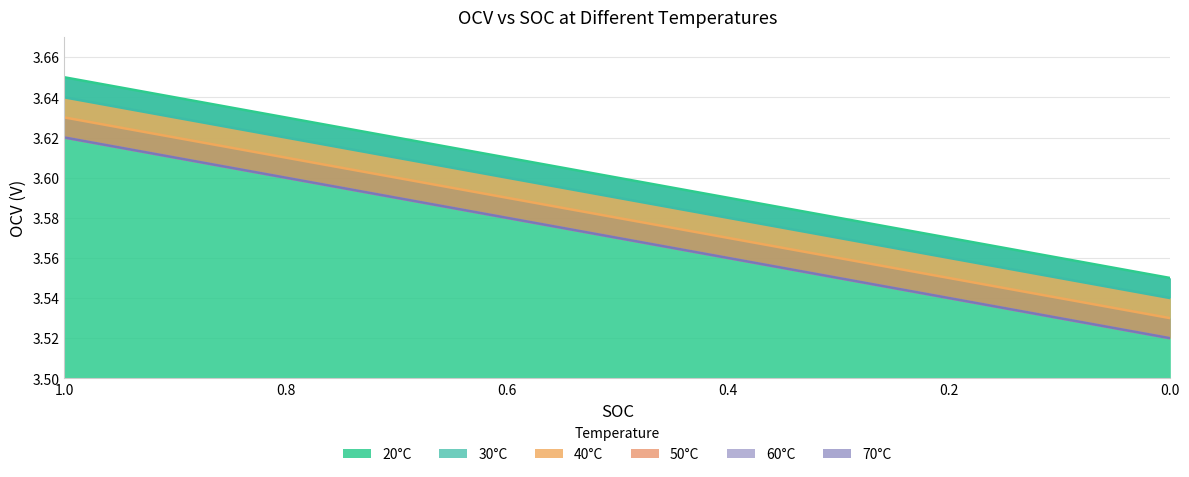

What is the label of the 6th point from the right?

0.5